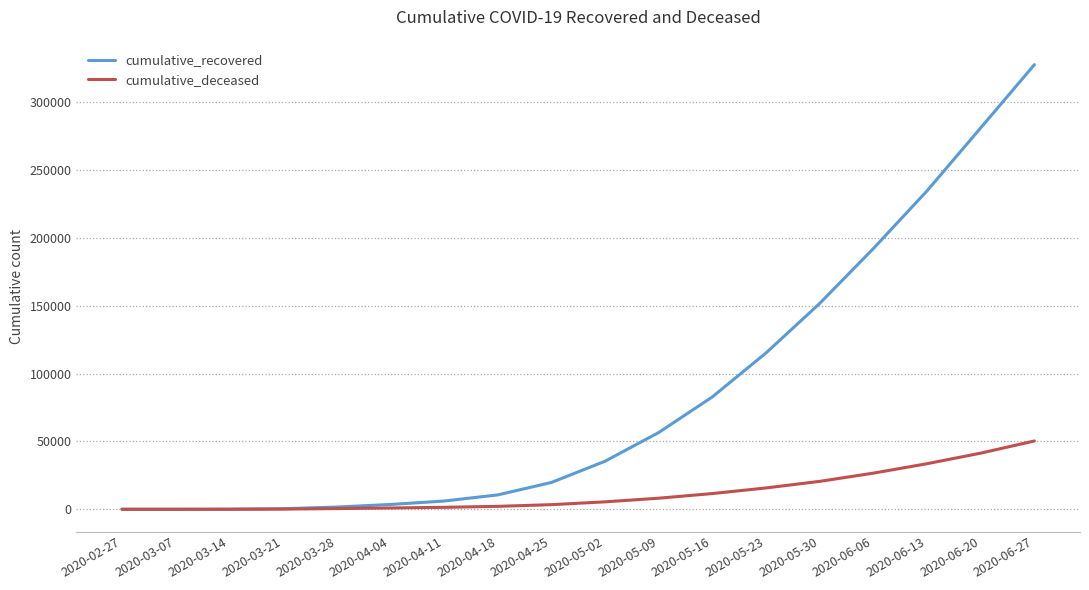

What is the maximum value for cumulative_recovered?

327836